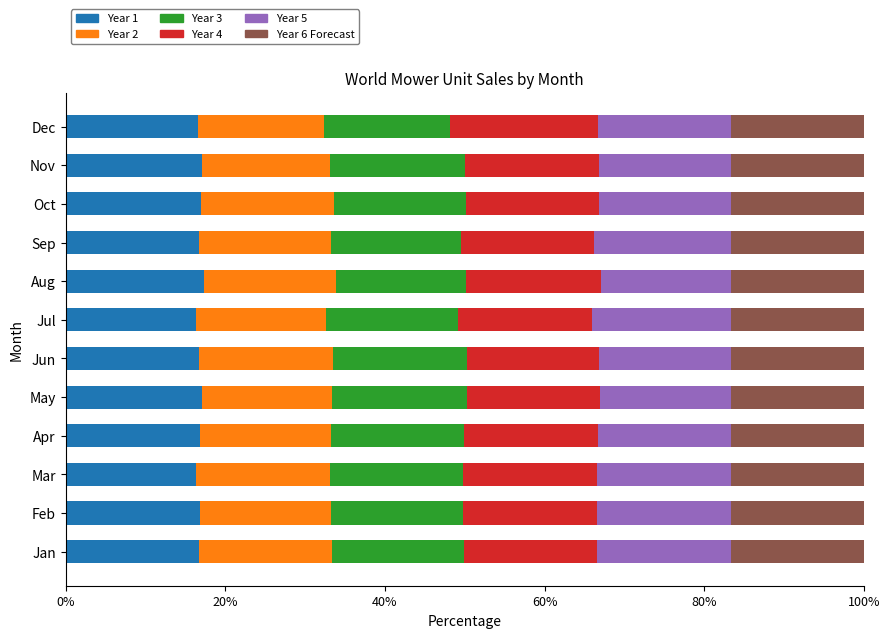

What is the highest value of the Year 1 series?

17.3